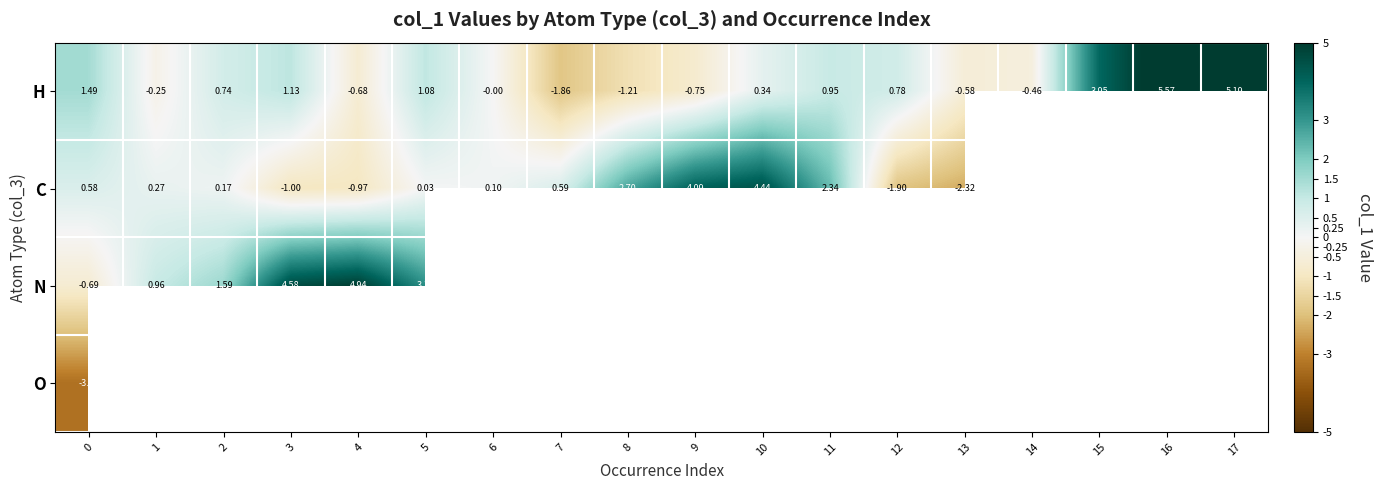

Which category has the lowest value in the H series?

7